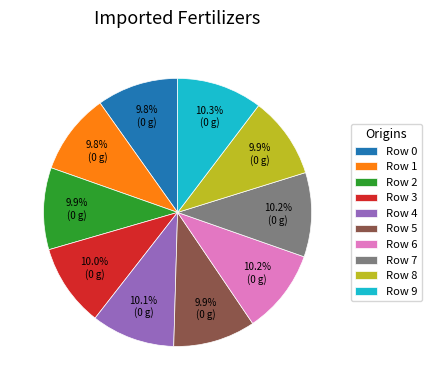

Is there a majority slice in this chart?

No